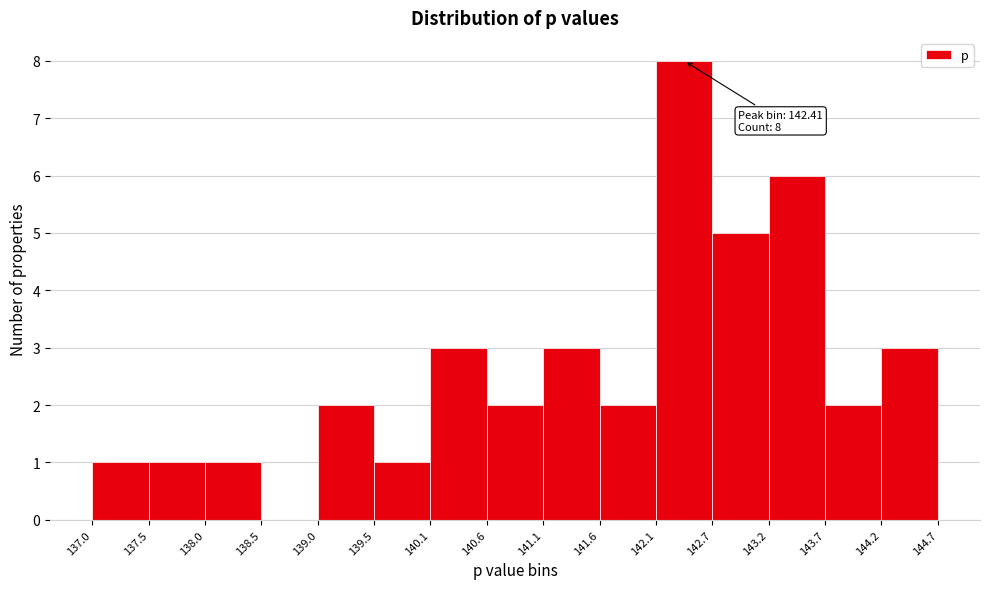

Over which range of the x-axis is the bar tallest?

142.1 to 142.7